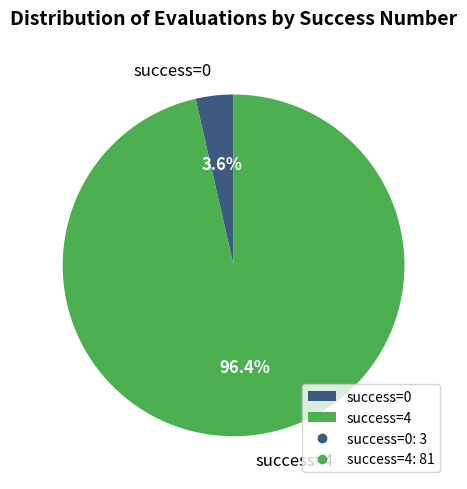

Rank the categories by value from lowest to highest.

success=0, success=4